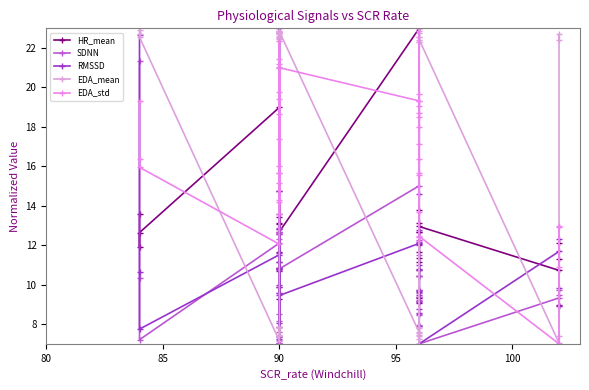

Rank the series by their maximum value, from highest to lowest.

HR_mean, SDNN, RMSSD, EDA_mean, EDA_std